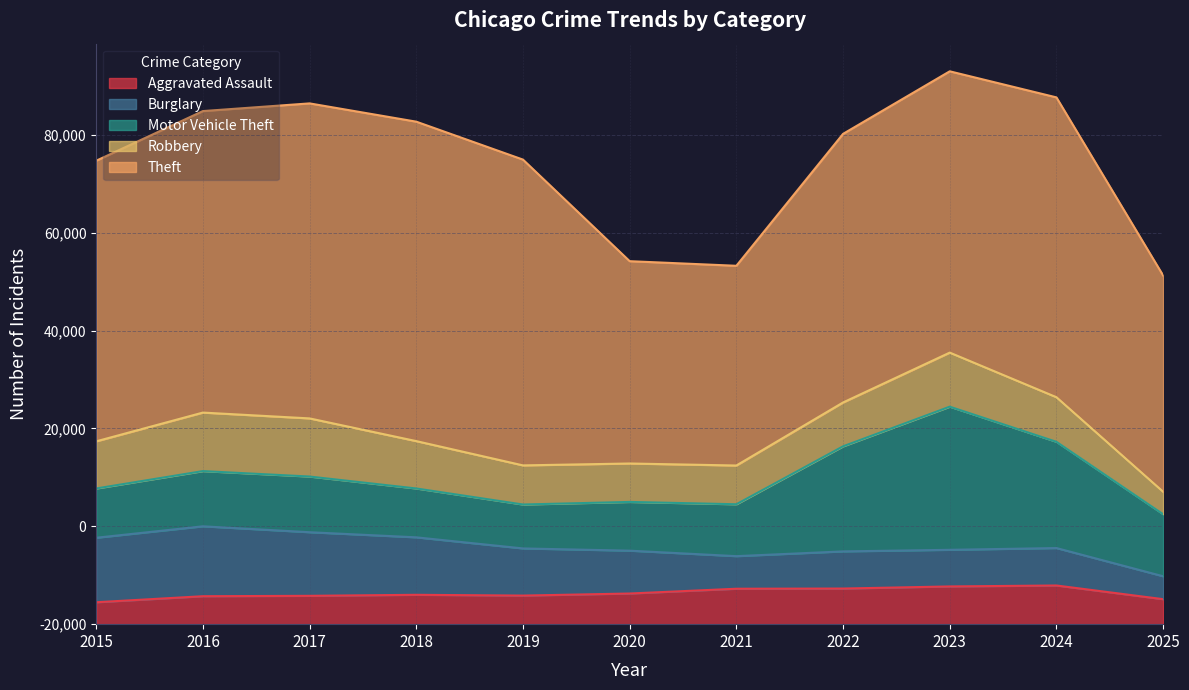

After their last crossing, which series has the higher values: Robbery or Motor Vehicle Theft?

Motor Vehicle Theft